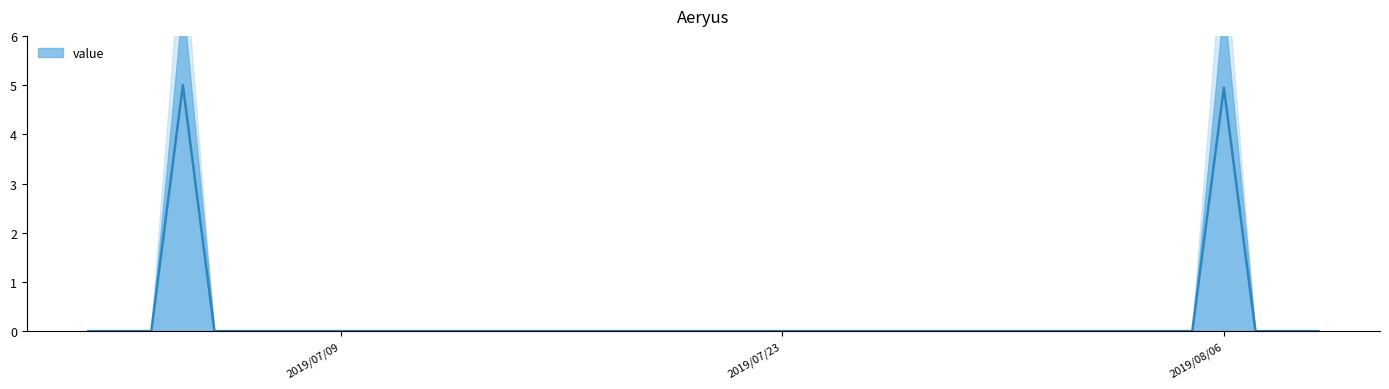

Does the chart have visible grid lines?

No